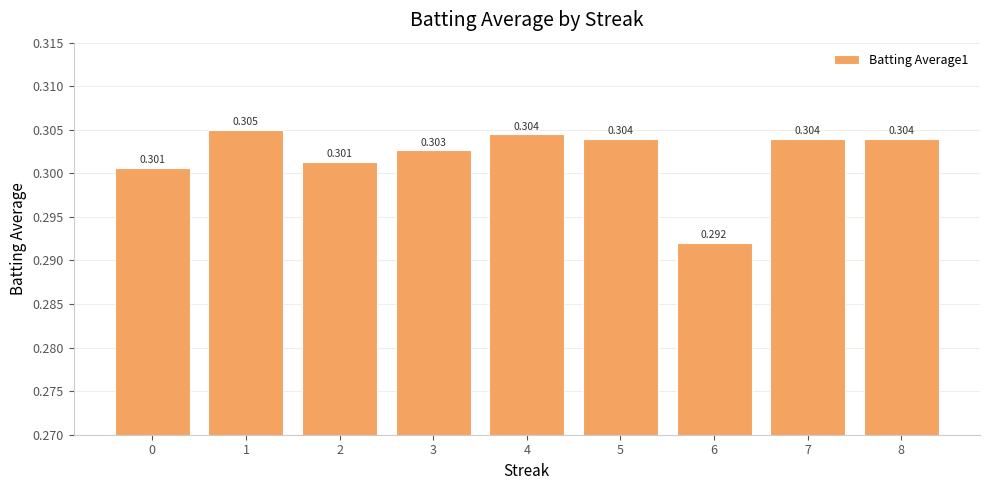

How many data points does each series have?

9